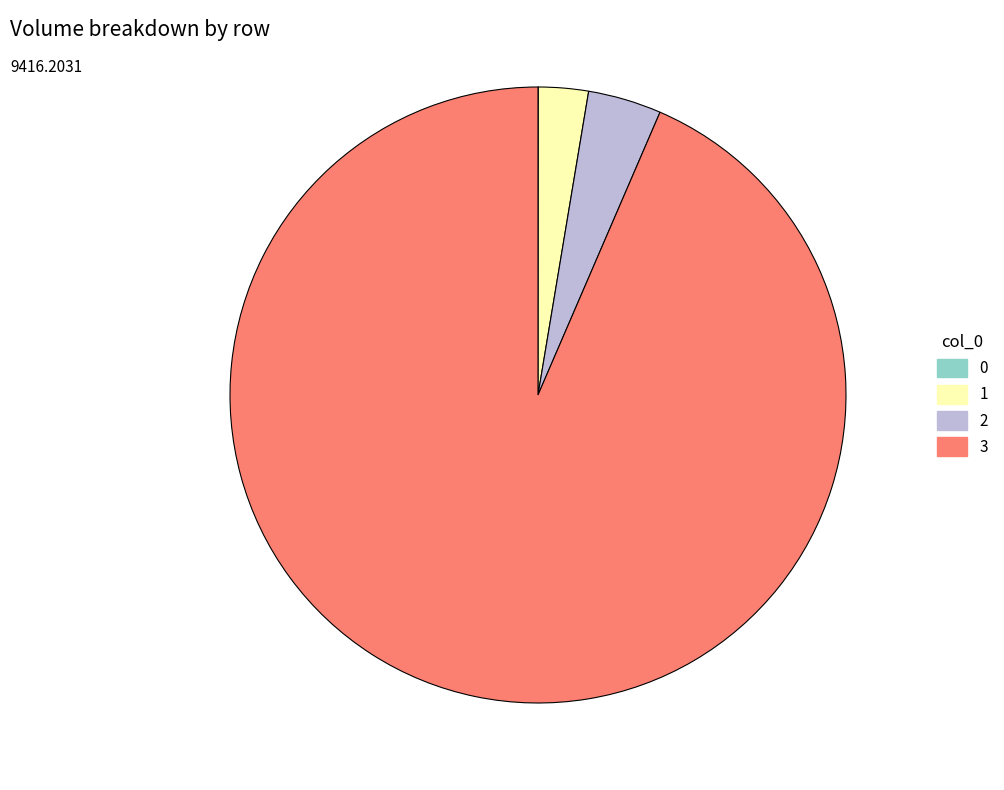

Does any single category account for the majority?

Yes